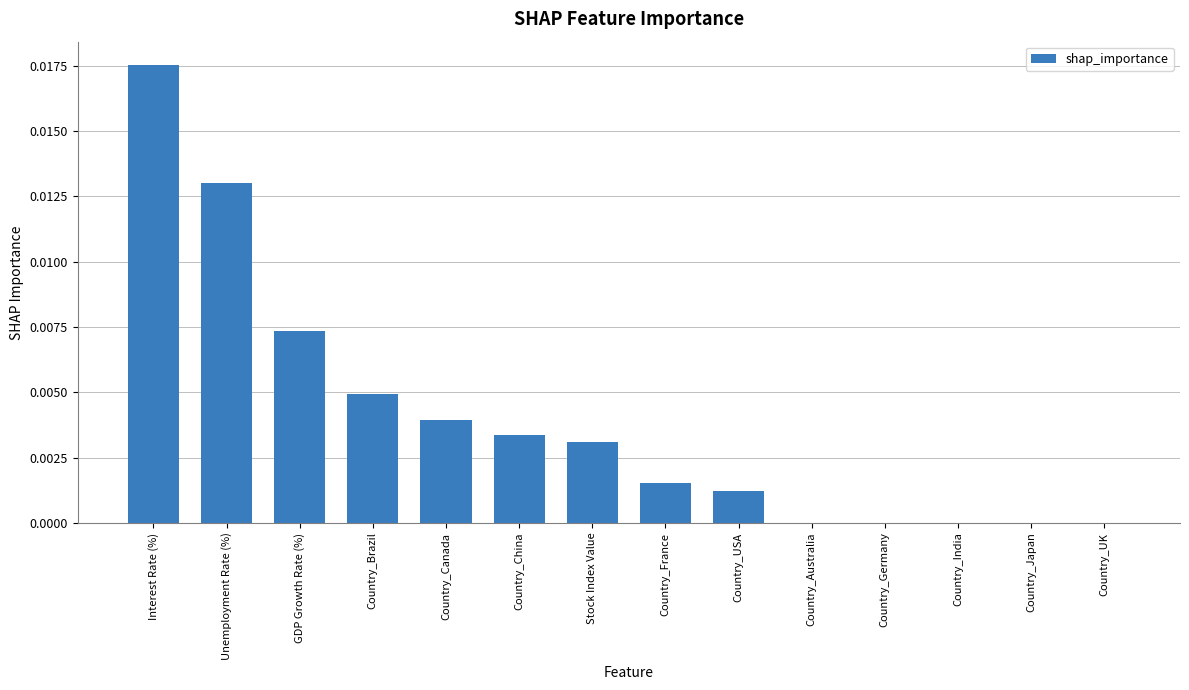

Is it true that the value at Country_Brazil is 0.0?

True